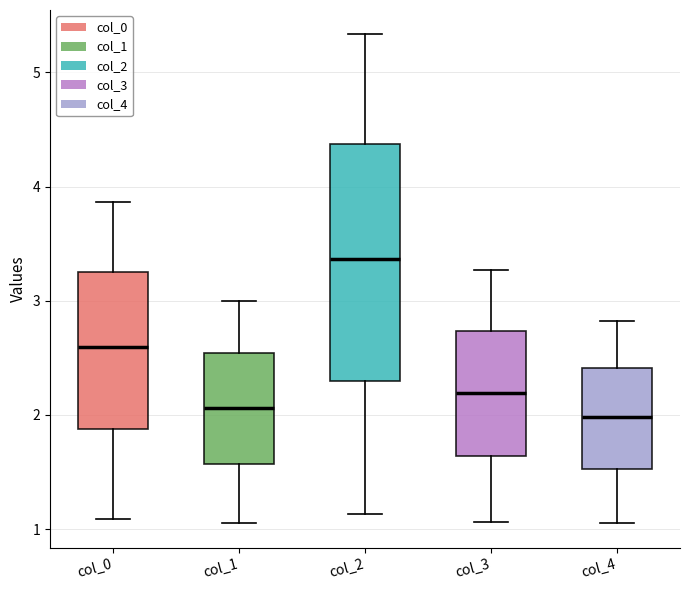

Where is the lower edge of the box for col_0 on the y-axis? The values are not printed on the chart, so give them approximately, as read against the axis.

1.9